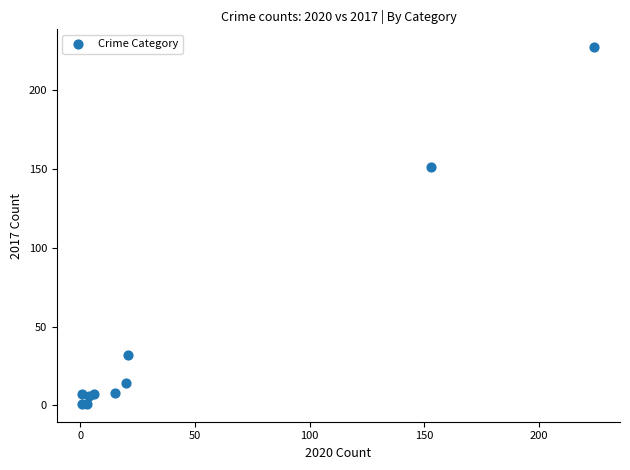

What Y value in the scatter plot is closest to 114?

151